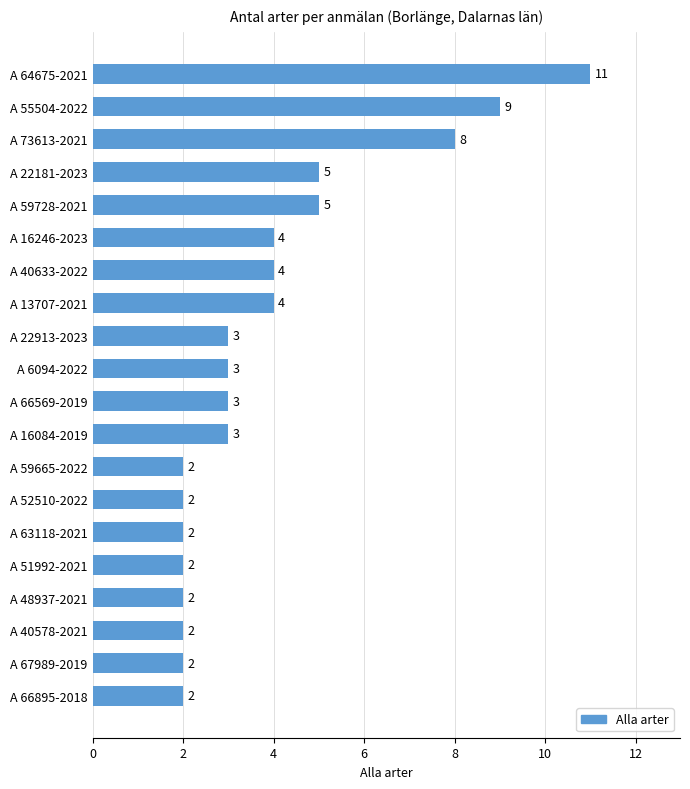

Is it true that the value at A 55504-2022 is 9?

True